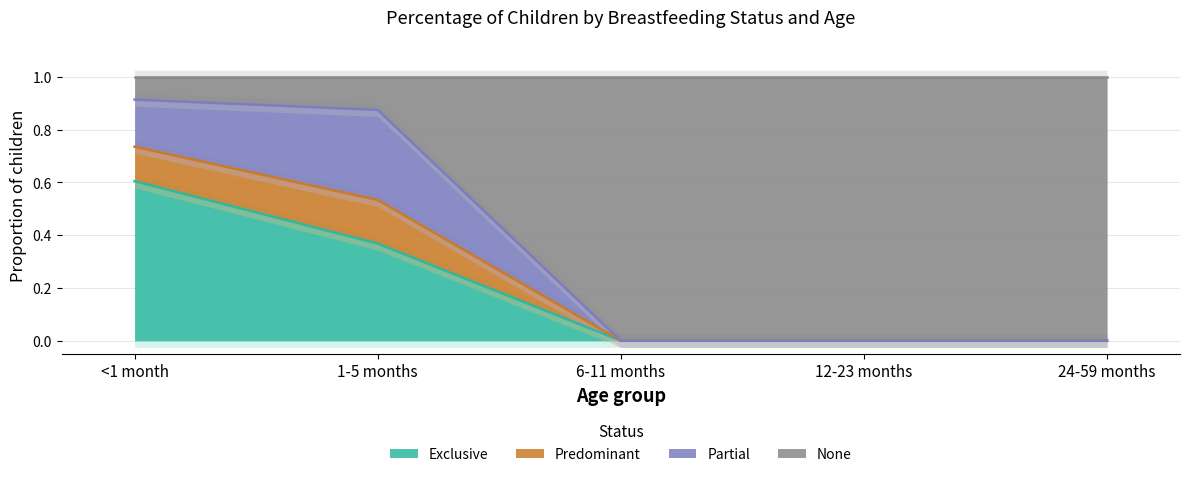

What is the sum of all Exclusive values?

1.0